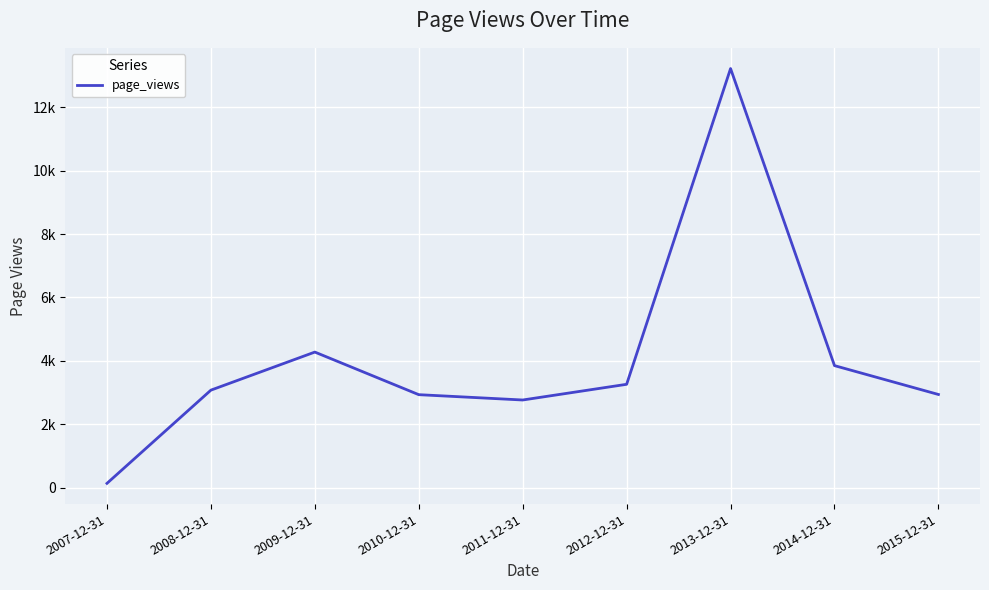

What is the greatest value displayed?

13216